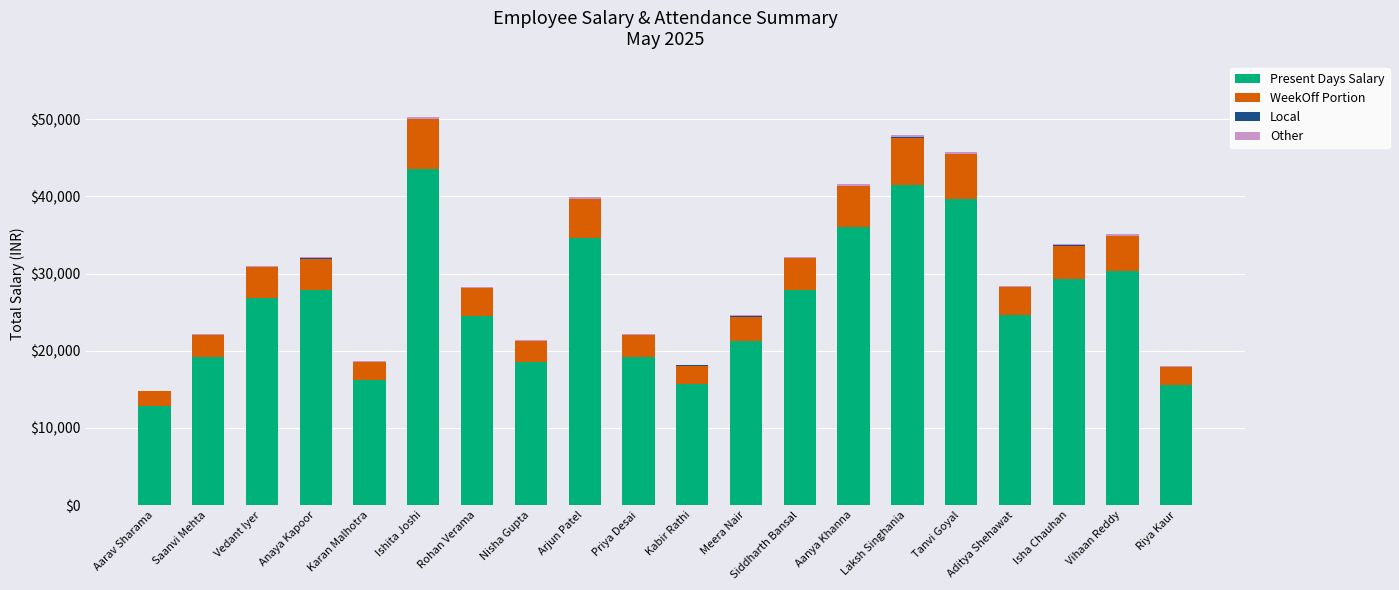

True or false: Present Days Salary has a value of 16320.6 at Anaya Kapoor.

False